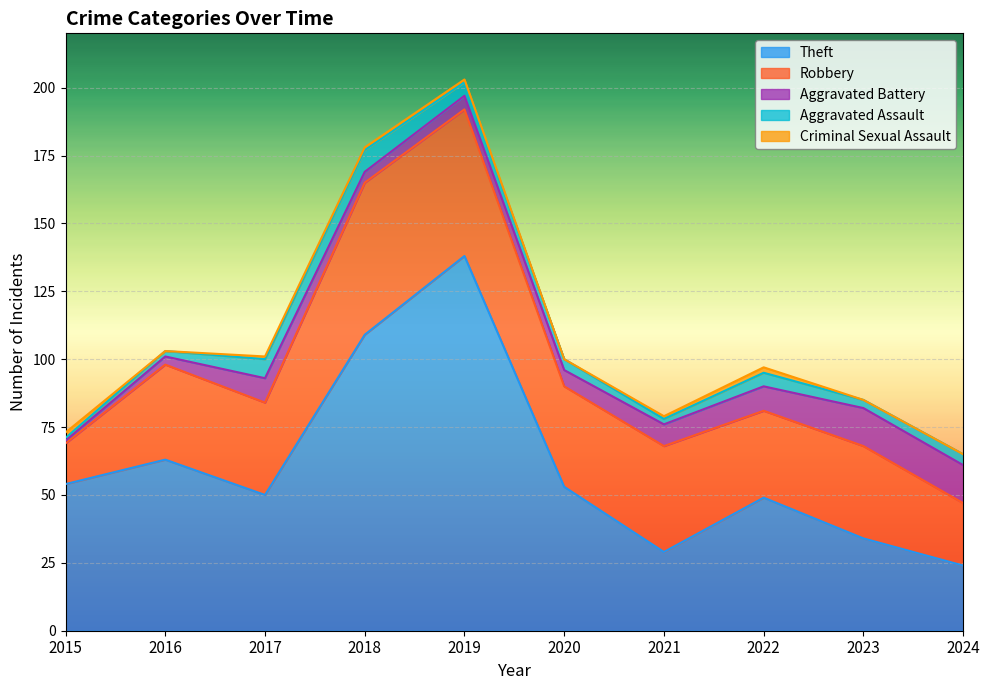

How many lines are shown in the chart?

5